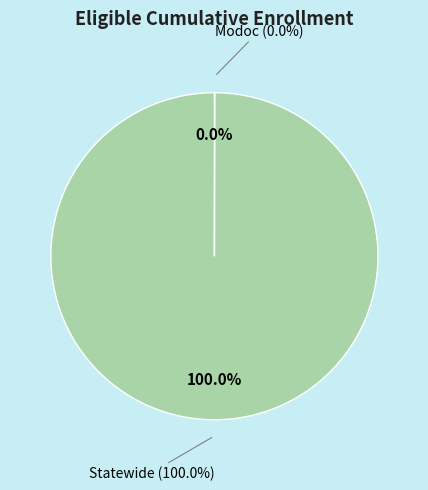

What is the change in value from Modoc to Statewide?

+629461